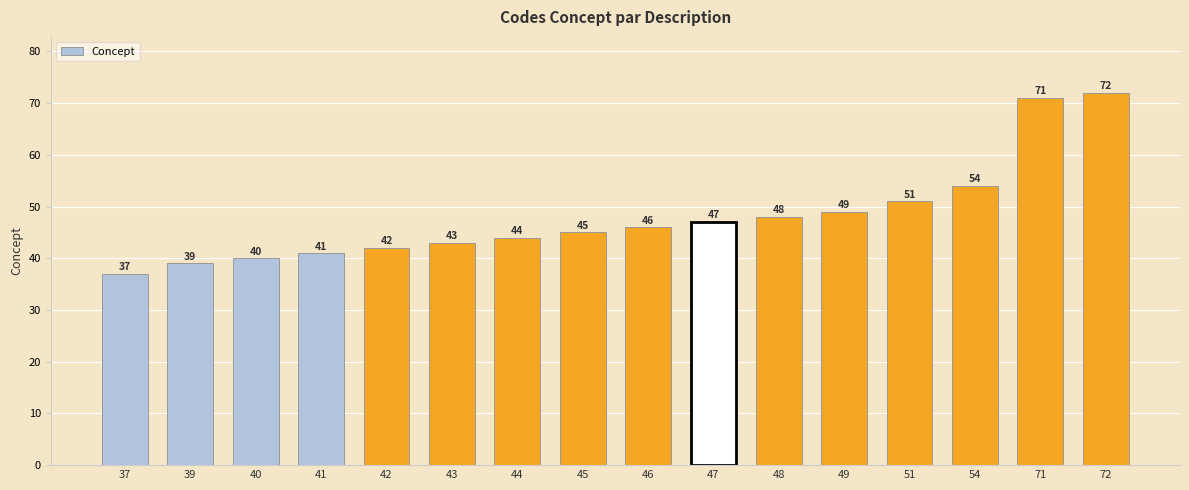

Rank the categories by value from highest to lowest.

72, 71, 54, 51, 49, 48, 47, 46, 45, 44, 43, 42, 41, 40, 39, 37